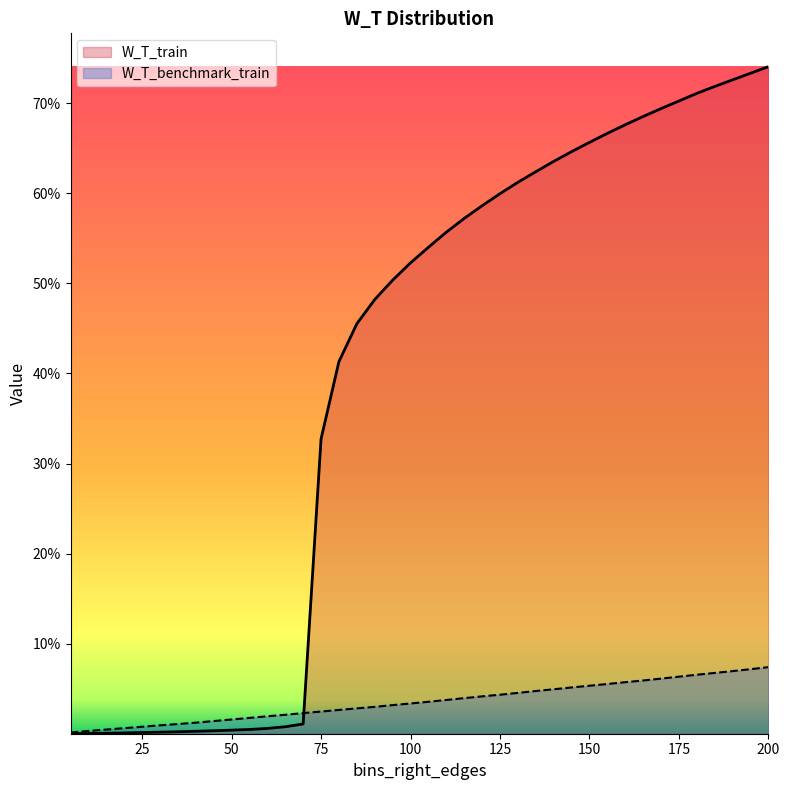

True or false: W_T_train has a value of 0.0 at 10.

False